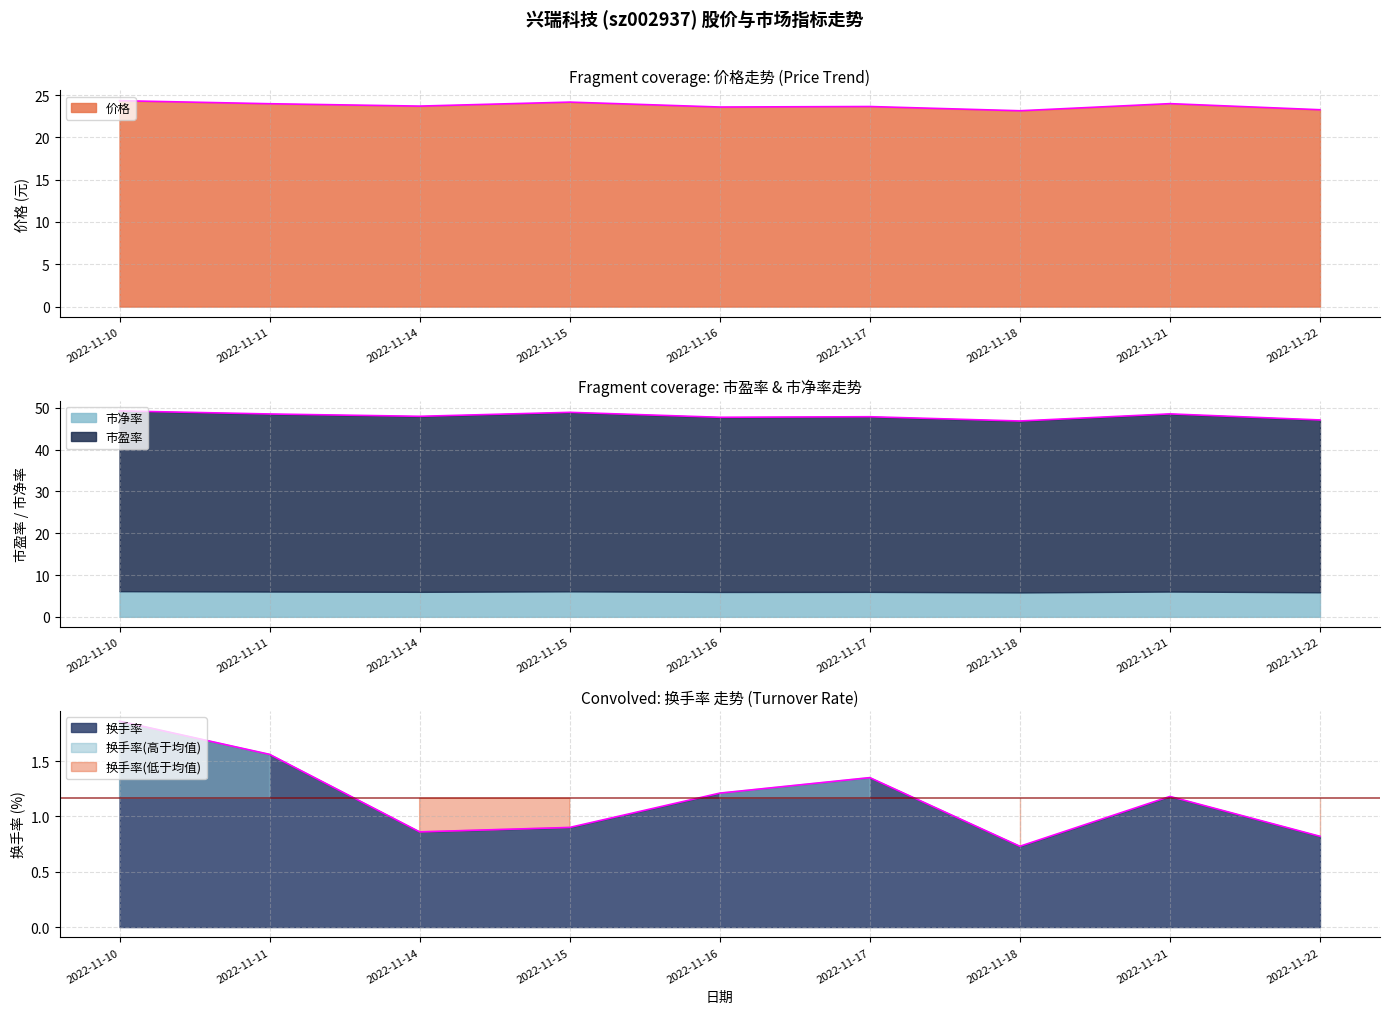

What is the sum of the 换手率 values at 2022-11-14 and 2022-11-22?

1.7